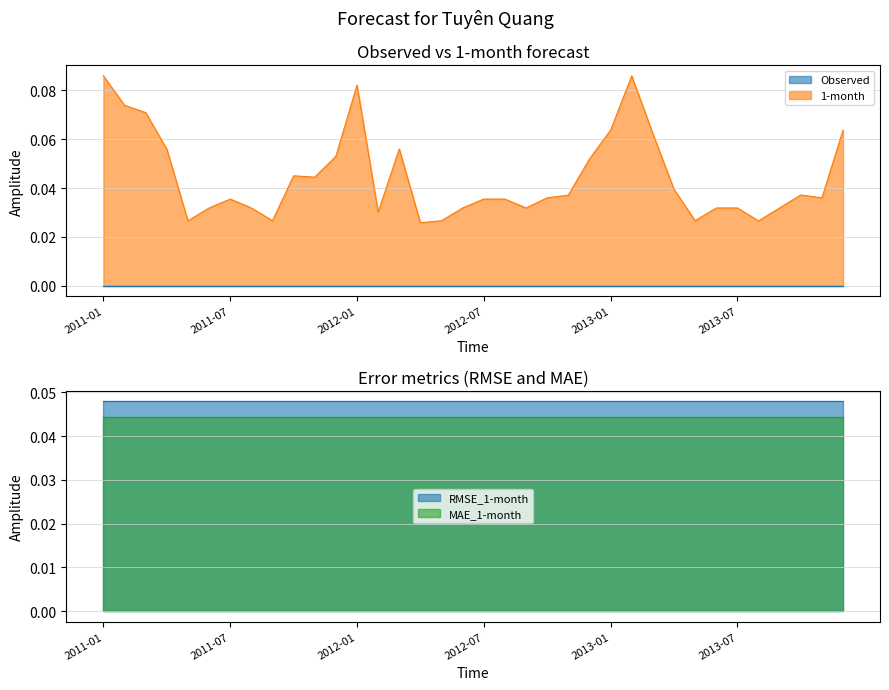

At how many categories does at least one series exceed 0?

36